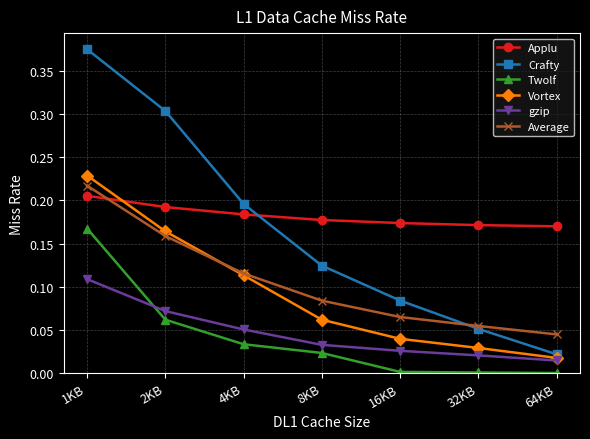

Which category has the highest value in the Applu series?

1KB